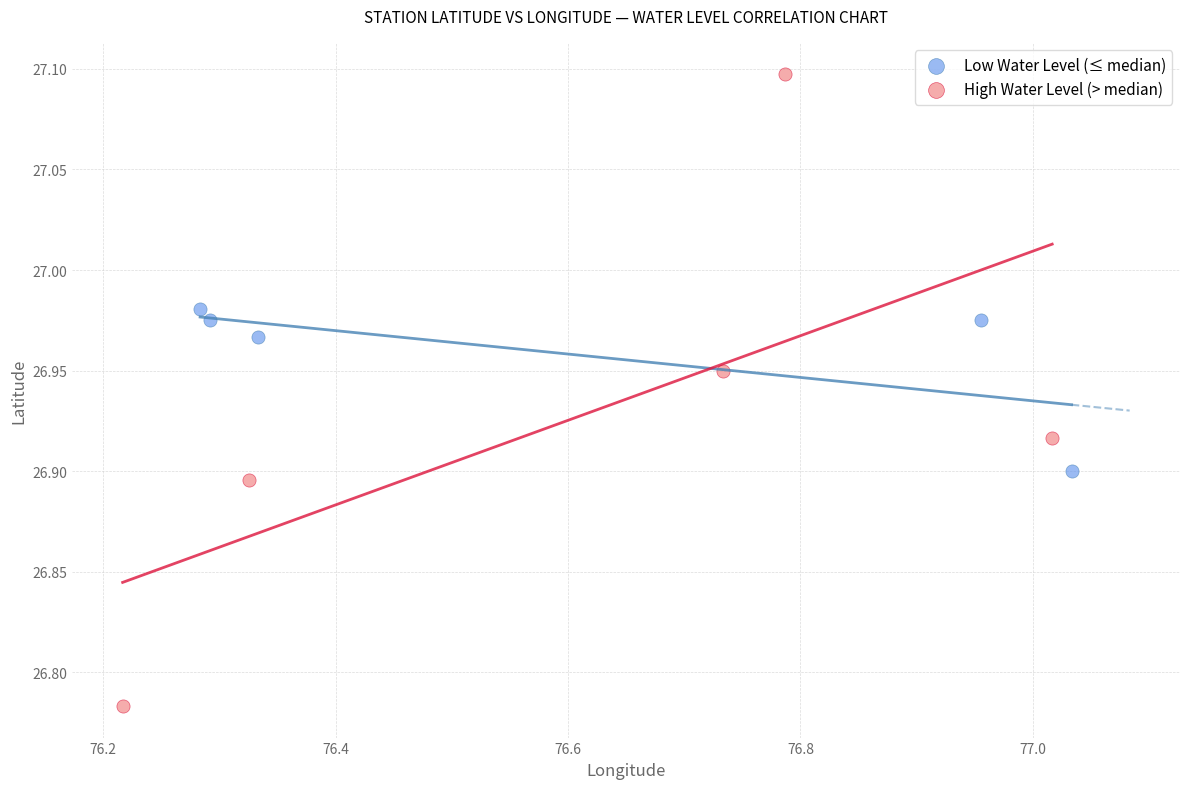

What are all the series names shown in the legend?

Low Water Level (≤ median), High Water Level (> median)